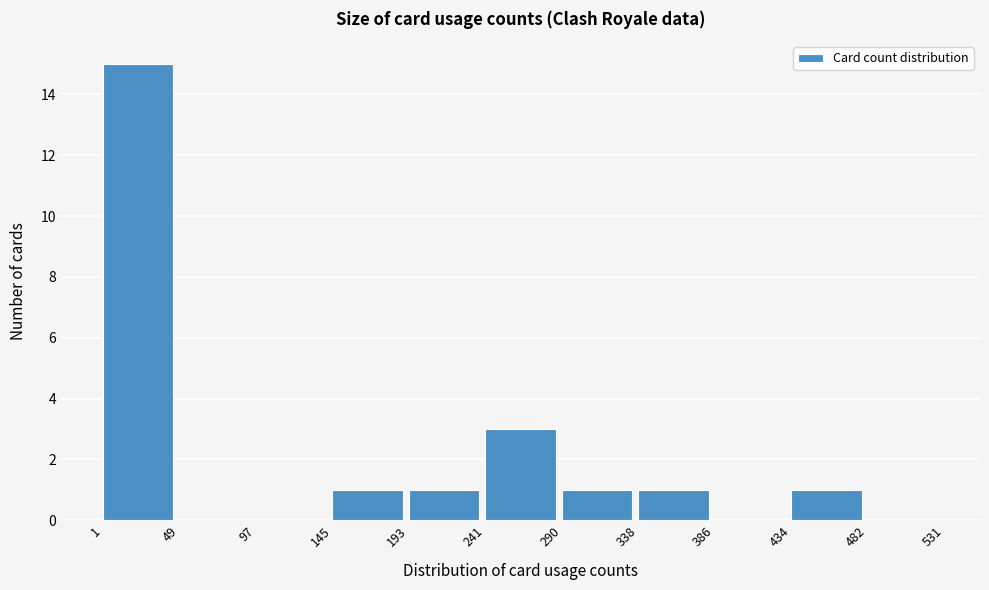

Reading left to right, list every bar in this chart as the range it spans on the x-axis followed by its height. The values are not printed on the chart, so give them approximately, as read against the axis.

1 to 49: 15
49 to 97: 0
97 to 145: 0
145 to 193: 1
193 to 241: 1
241 to 290: 3
290 to 338: 1
338 to 386: 1
386 to 434: 0
434 to 482: 1
482 to 531: 0